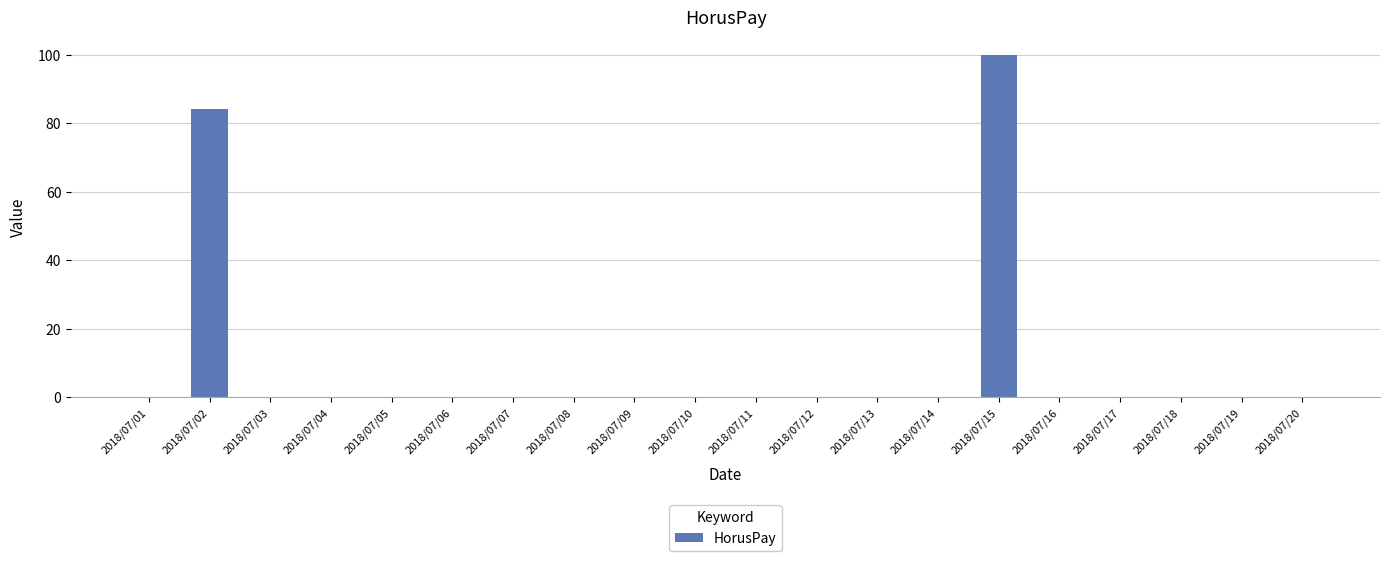

The value at 2018/07/05 is 0. True or false?

True